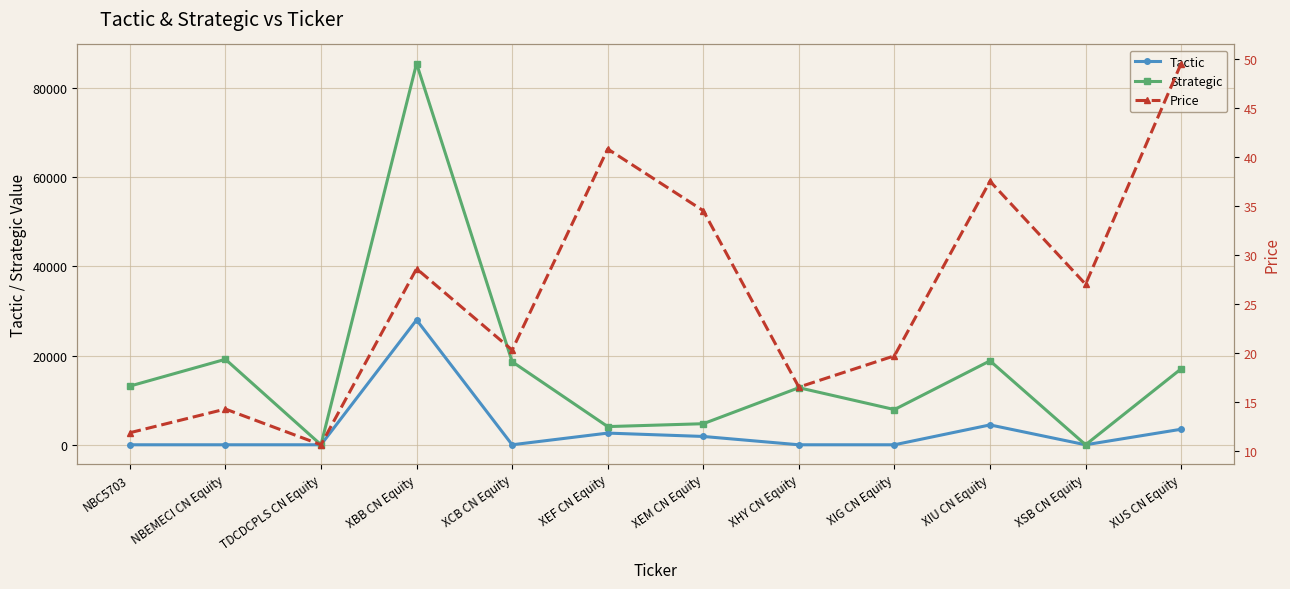

What are all the series names shown in the legend?

Tactic, Strategic, Price